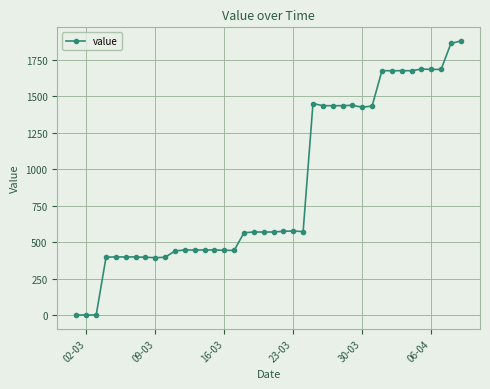

What is the difference between the maximum and minimum values?

1876.9